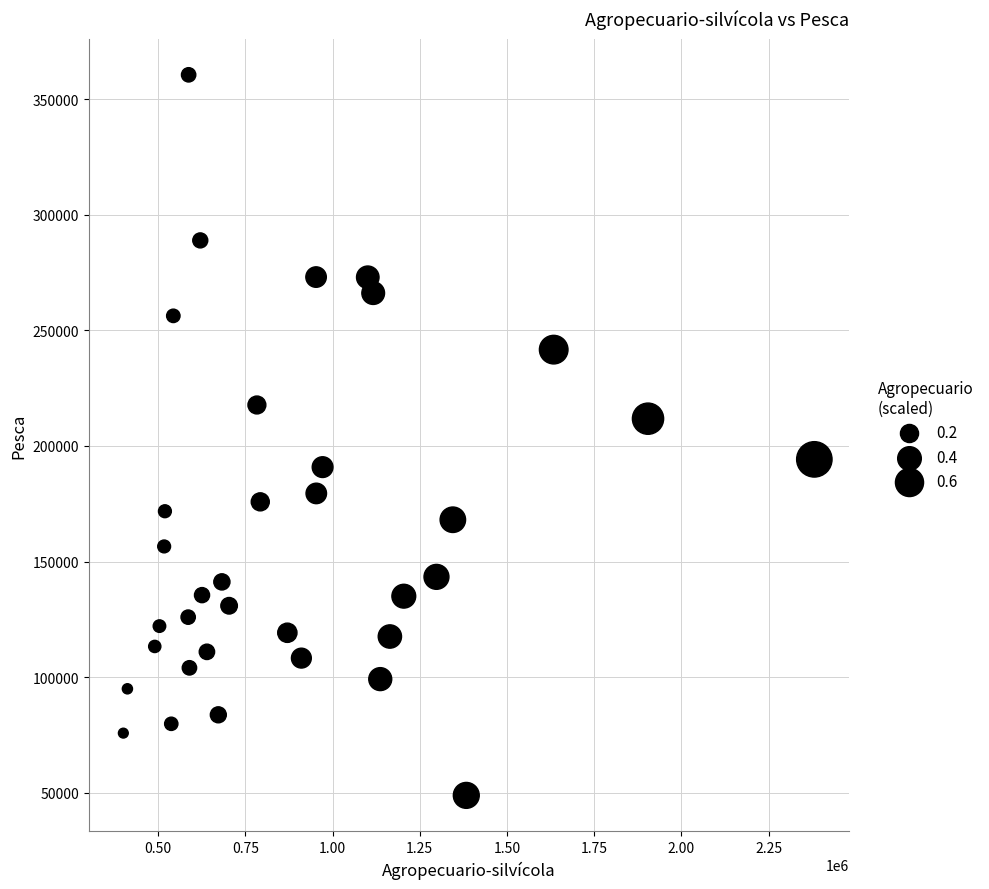

What is the range of Y values (max minus min)?

311560